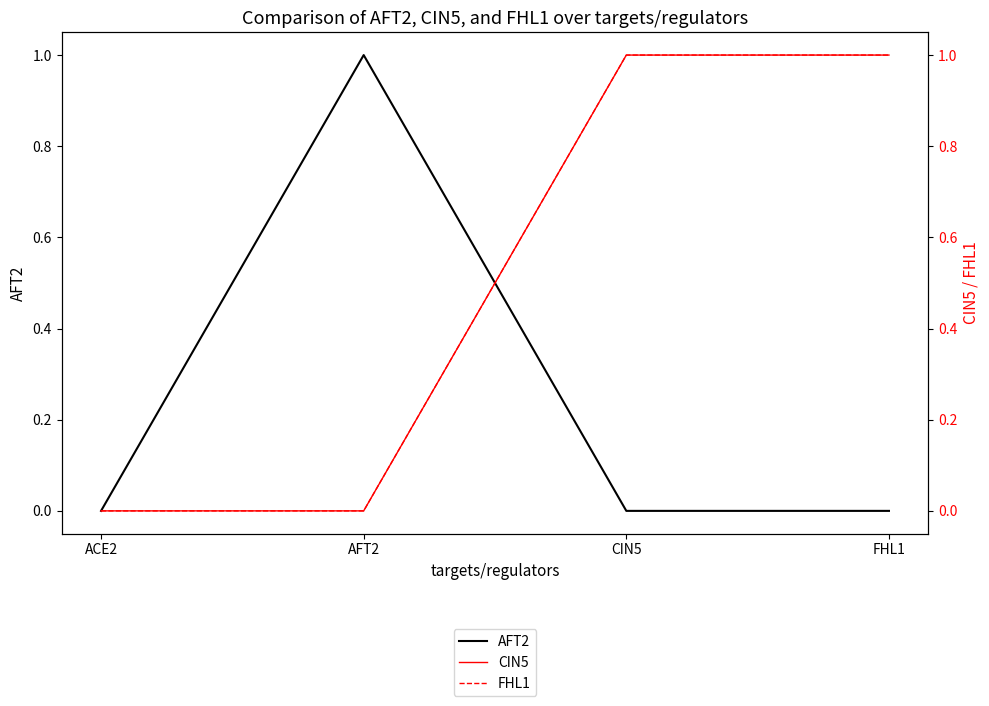

How many intersections are there between AFT2 and CIN5?

1